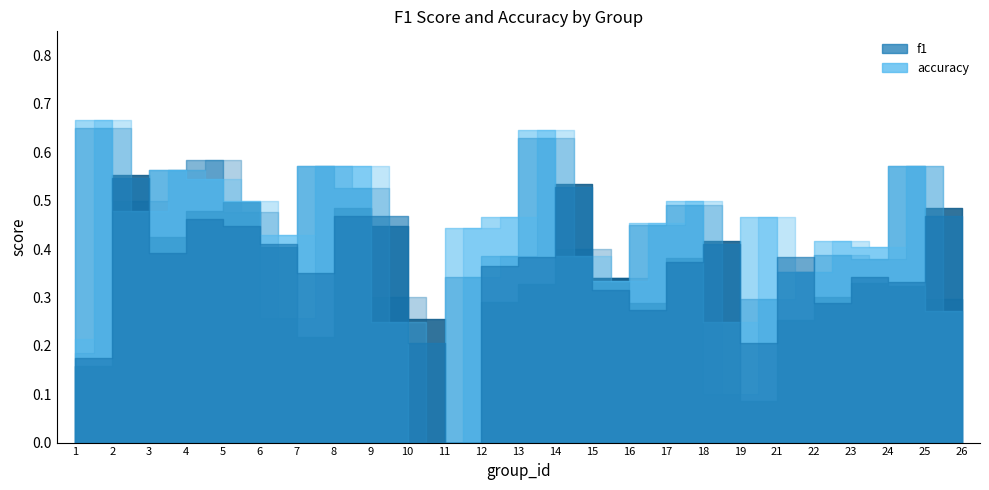

What is the difference between the second highest and minimum values in the f1 series?

0.6